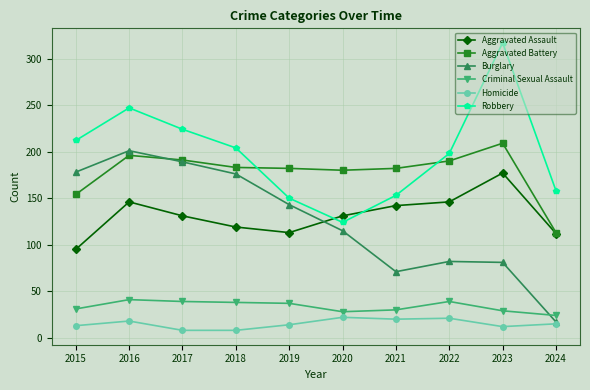

What is the value of the Robbery point at the 2nd from the left?

247